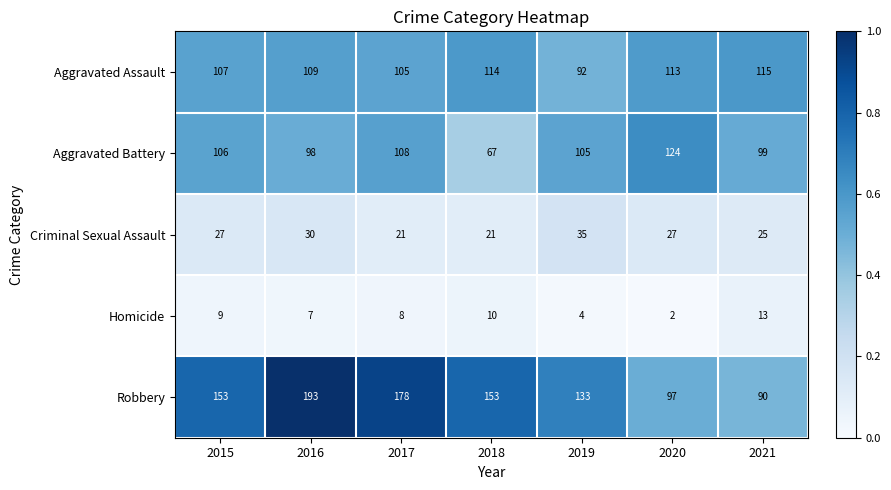

How many Criminal Sexual Assault values are between 21 and 30?

6